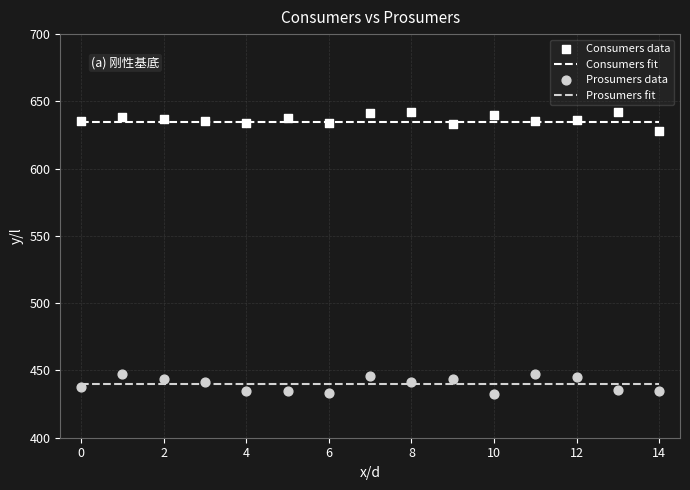

What are all the series names shown in the legend?

Consumers fit, Prosumers fit, Consumers data, Prosumers data